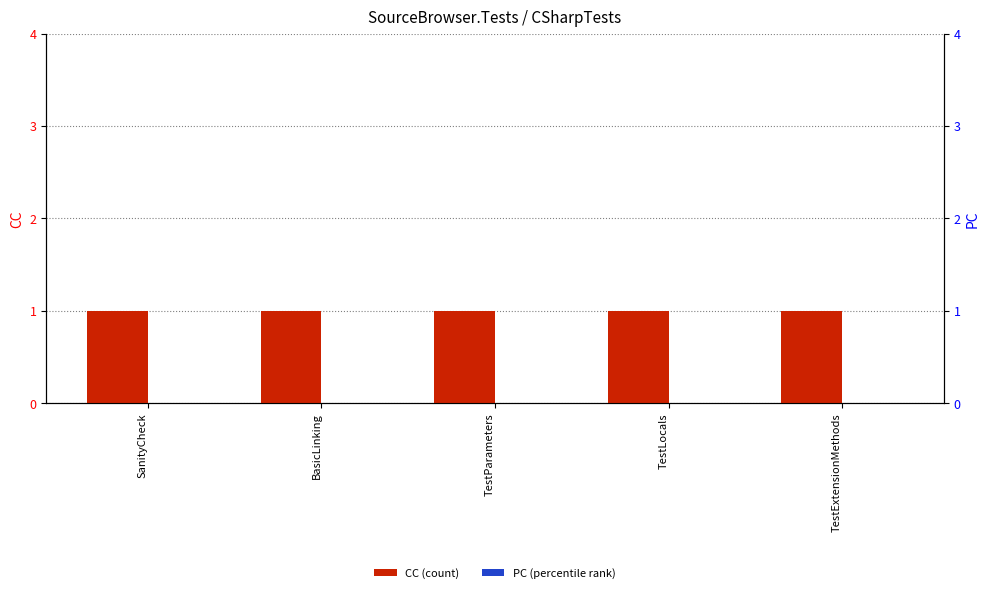

How many bars are there in each group?

2